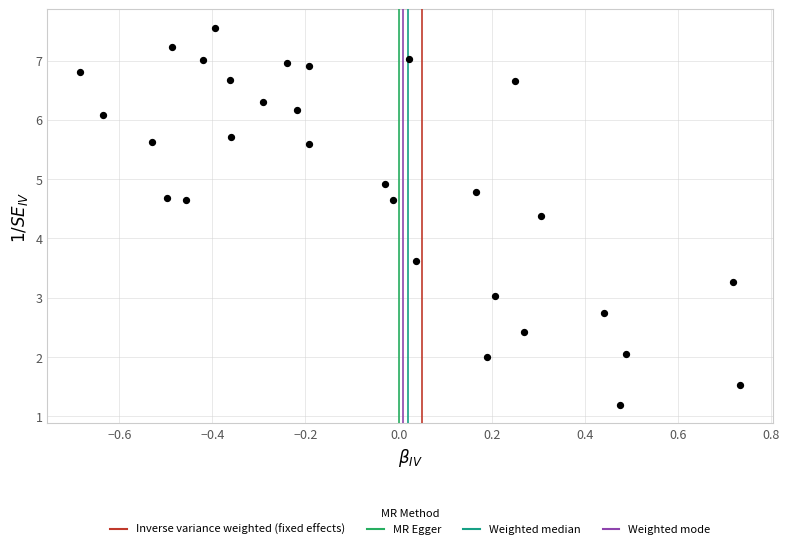

What is the range of Y values (max minus min)?

6.3